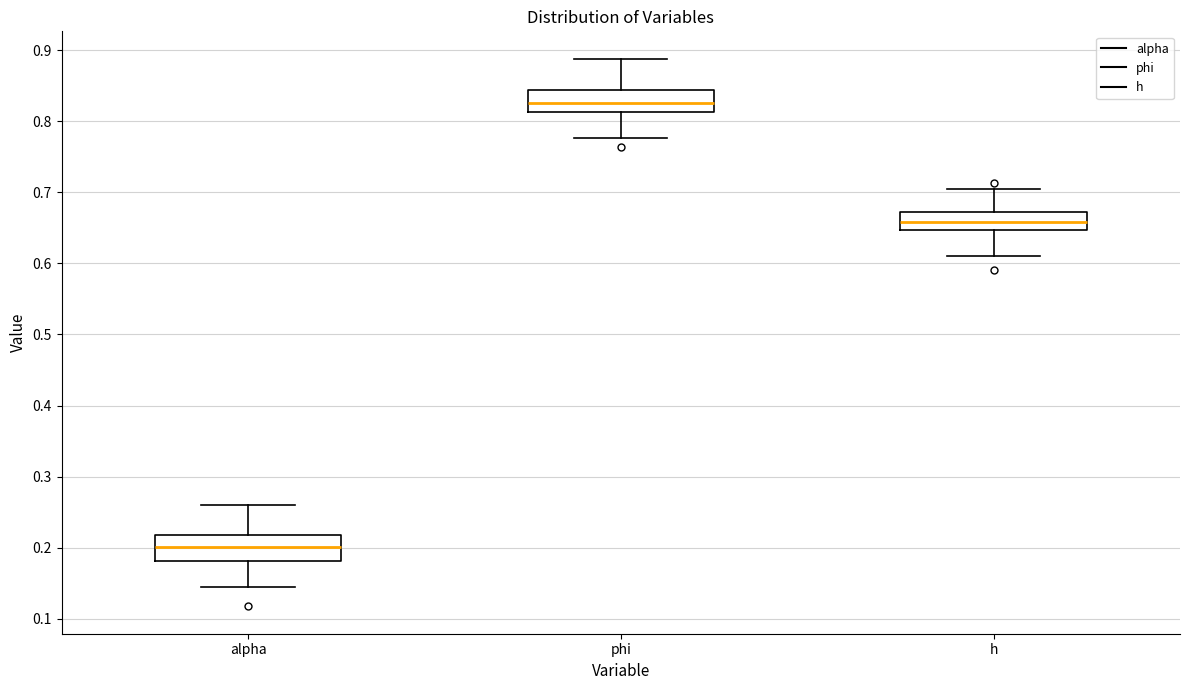

Reading left to right, read every box against the y-axis: the position of its median line, the range the box covers, and the ends of its whiskers. The values are not printed on the chart, so give them approximately, as read against the axis.

alpha: median 0.20, box 0.18 to 0.22, whiskers 0.15 to 0.26
phi: median 0.83, box 0.81 to 0.84, whiskers 0.78 to 0.89
h: median 0.66, box 0.65 to 0.67, whiskers 0.61 to 0.70